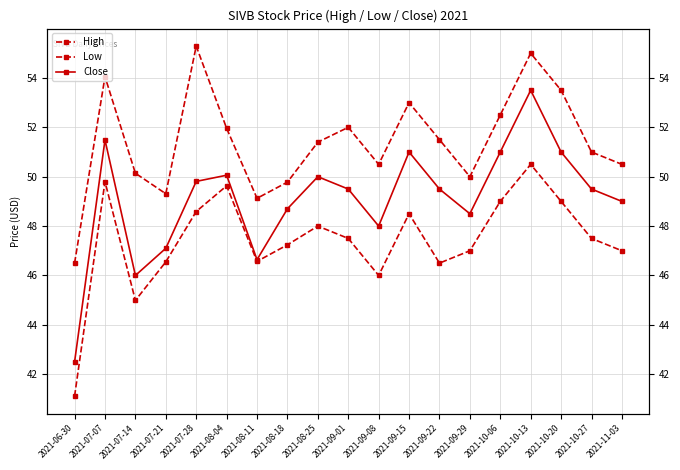

Count the number of data series in this chart.

3